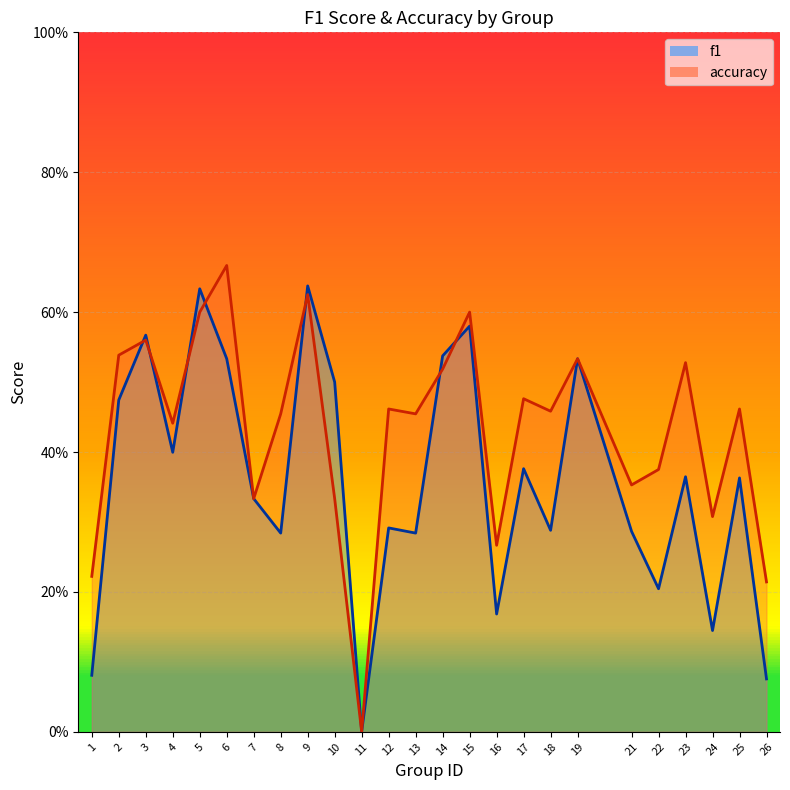

Which category has the lowest value in the accuracy series?

11